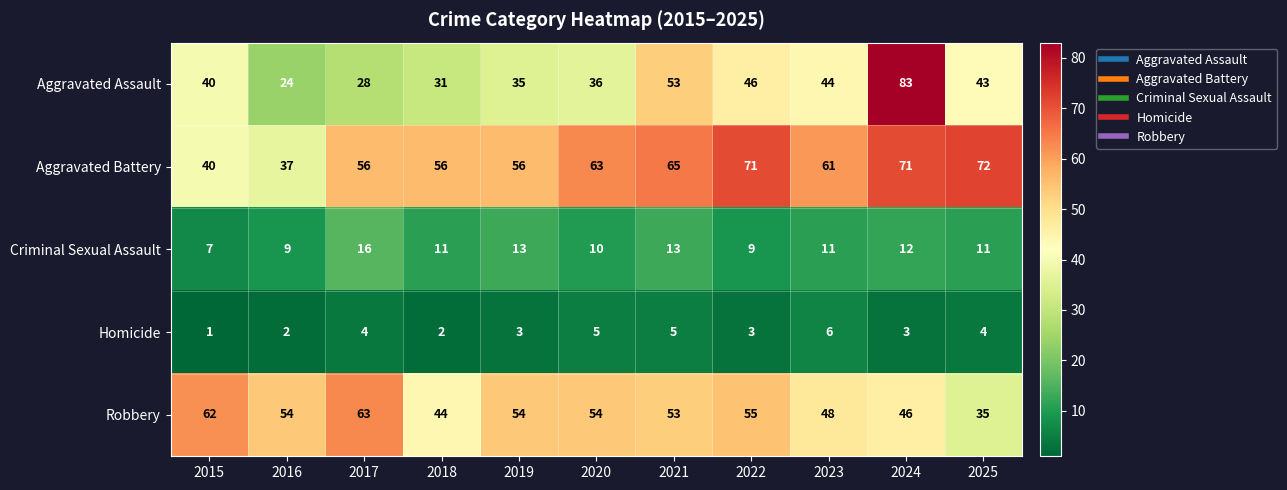

Between 2023 and 2024, which series saw the biggest shift?

Aggravated Assault